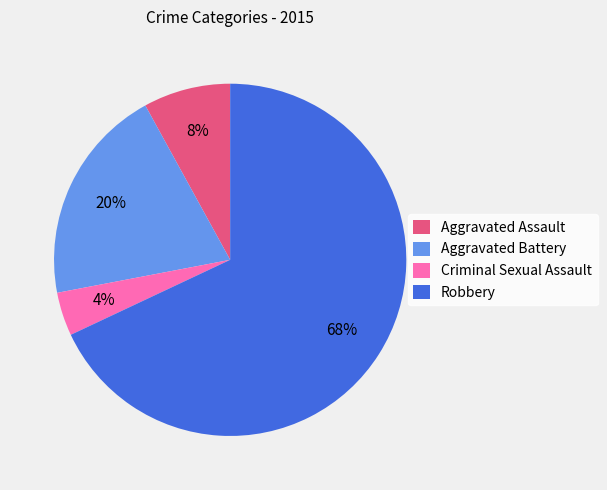

Which slice is the largest?

Robbery